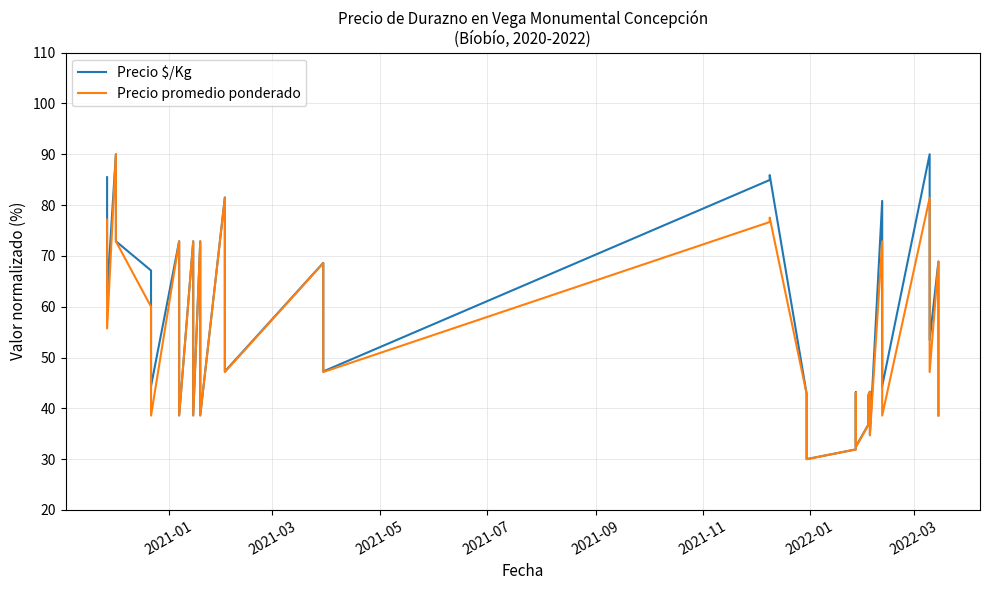

What is the value of the Precio $/Kg point at the 5th from the left?

67.1